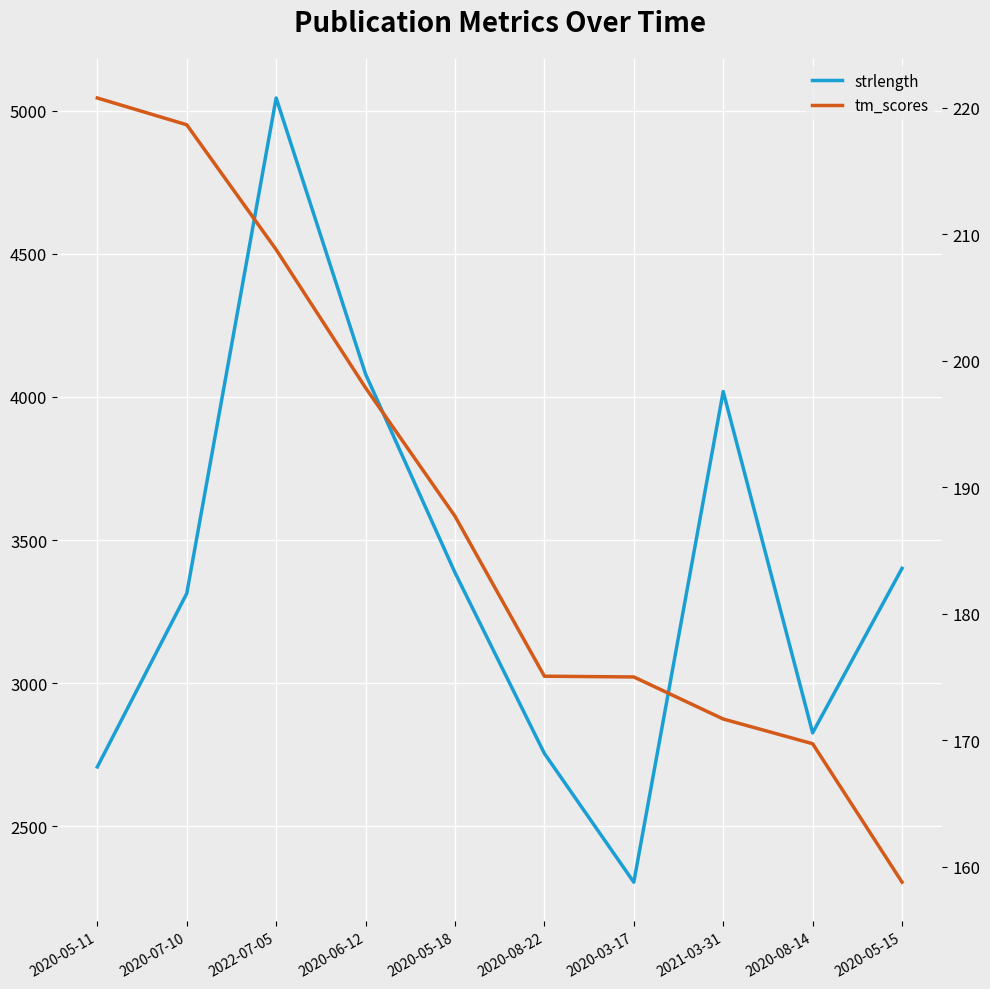

Which series has the largest range (max minus min)?

strlength